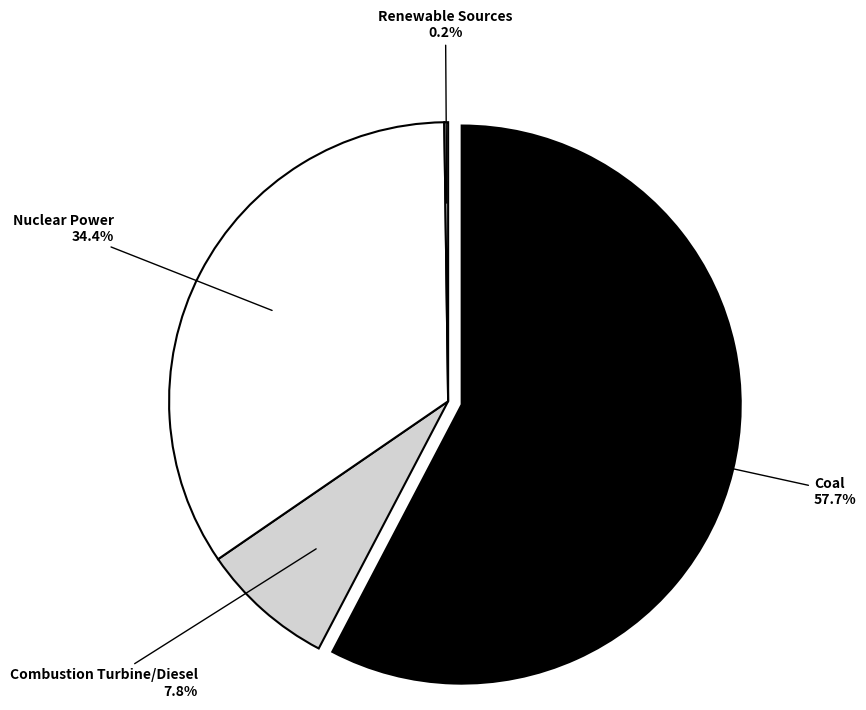

Does Coal represent more than half of the total?

Yes